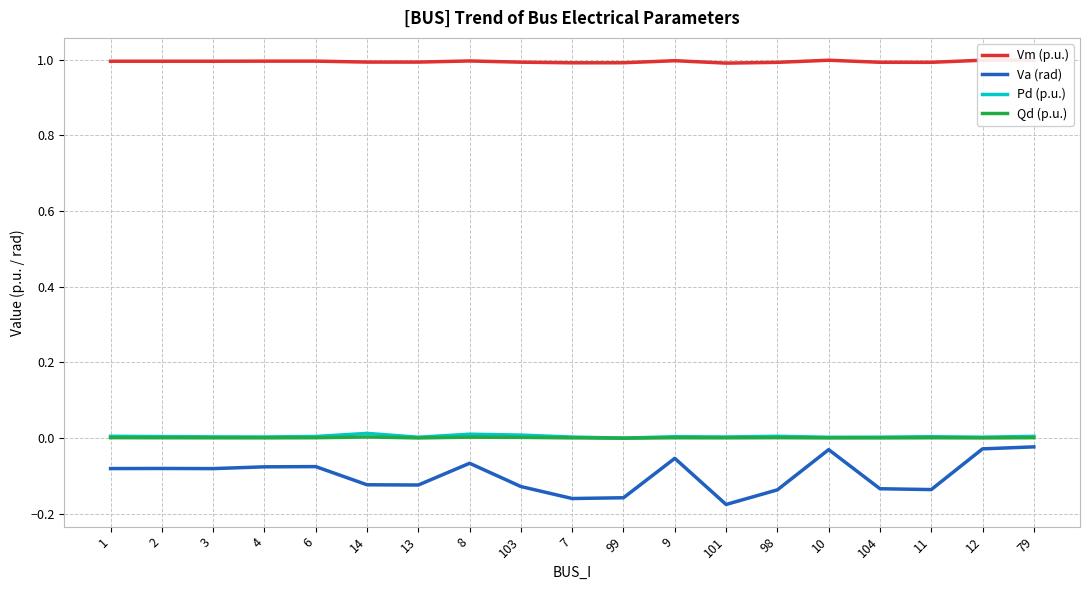

What is the label of the 3rd point from the left?

3